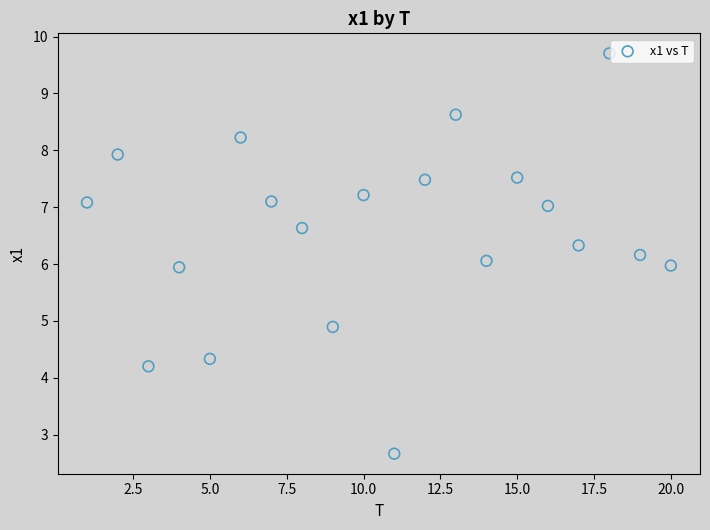

What is the range of Y values (max minus min)?

7.0